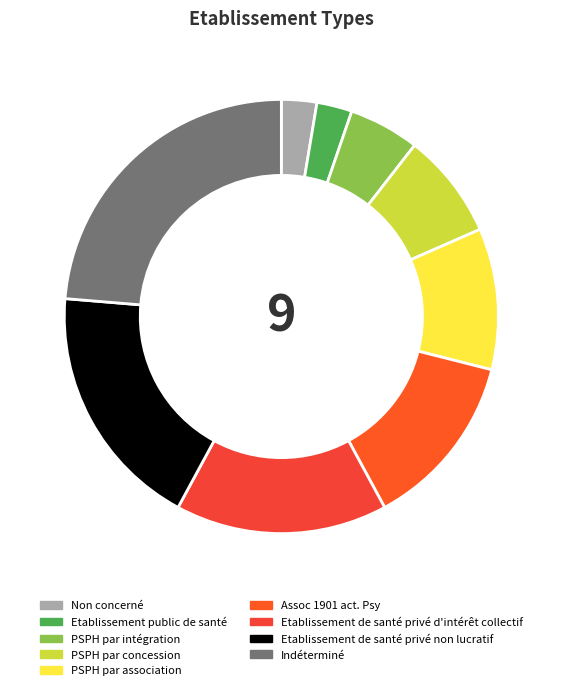

Rank the categories by value from lowest to highest.

Non concerné, Etablissement public de santé, PSPH par intégration, PSPH par concession, PSPH par association, Assoc 1901 act. Psy, Etablissement de santé privé d'intérêt collectif, Etablissement de santé privé non lucratif, Indéterminé